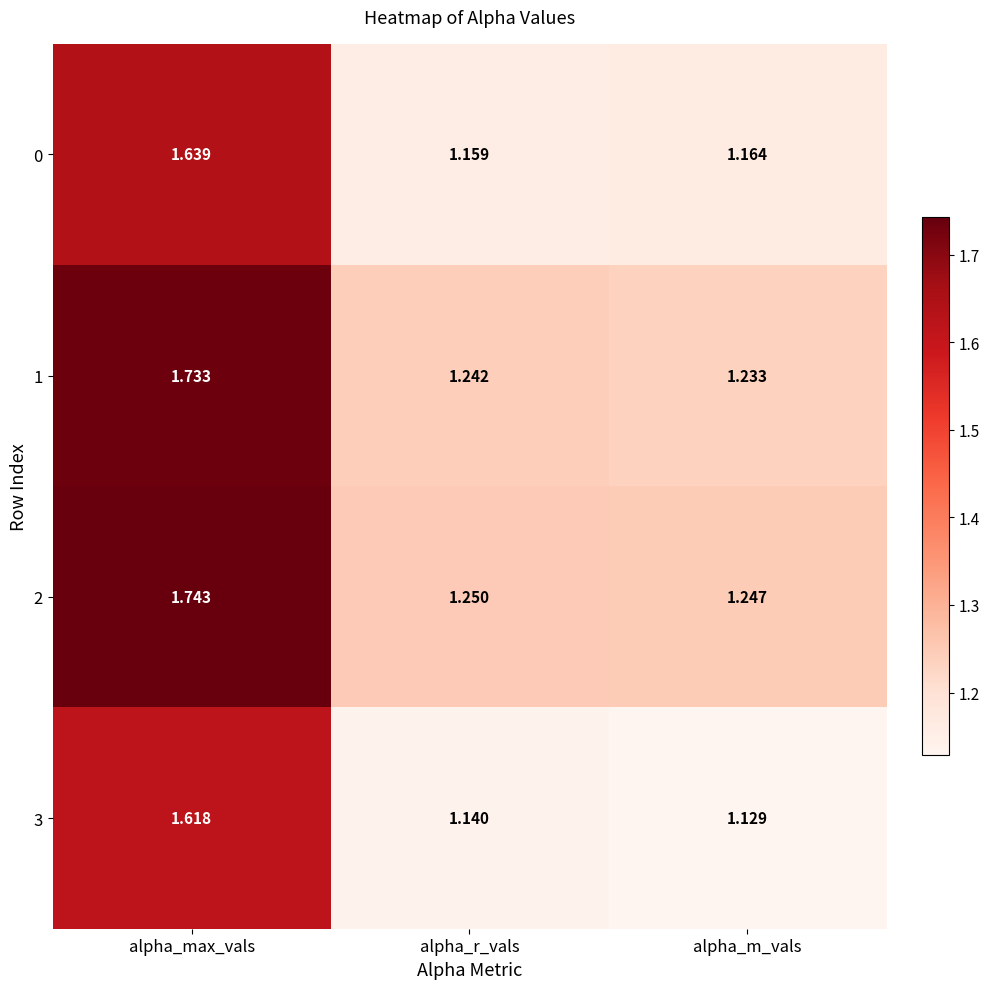

At which category does the chart reach its minimum across all series?

alpha_m_vals